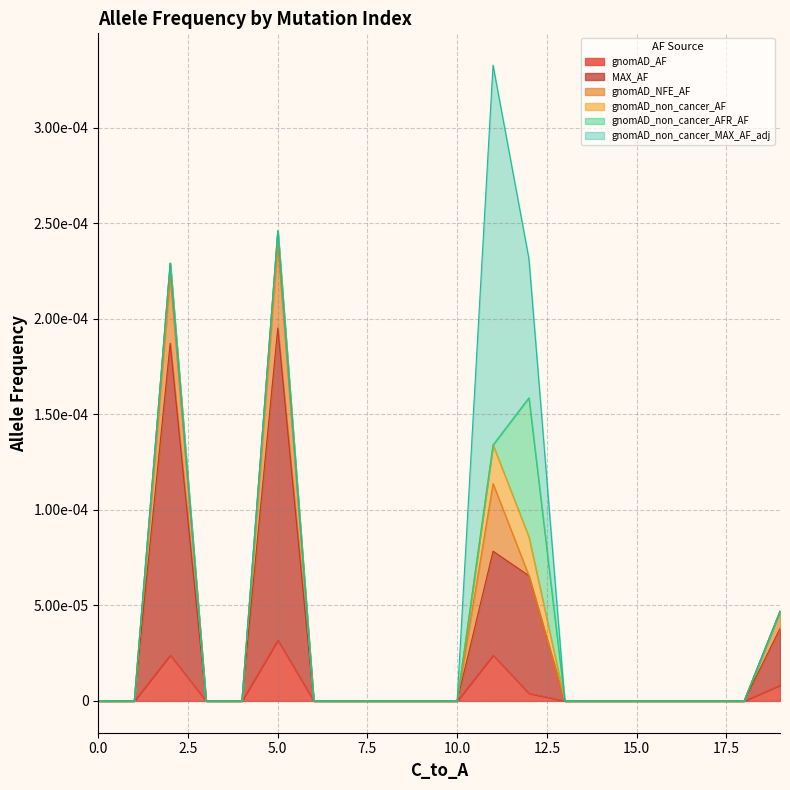

How many gnomAD_AF values are between 0 and 1?

20